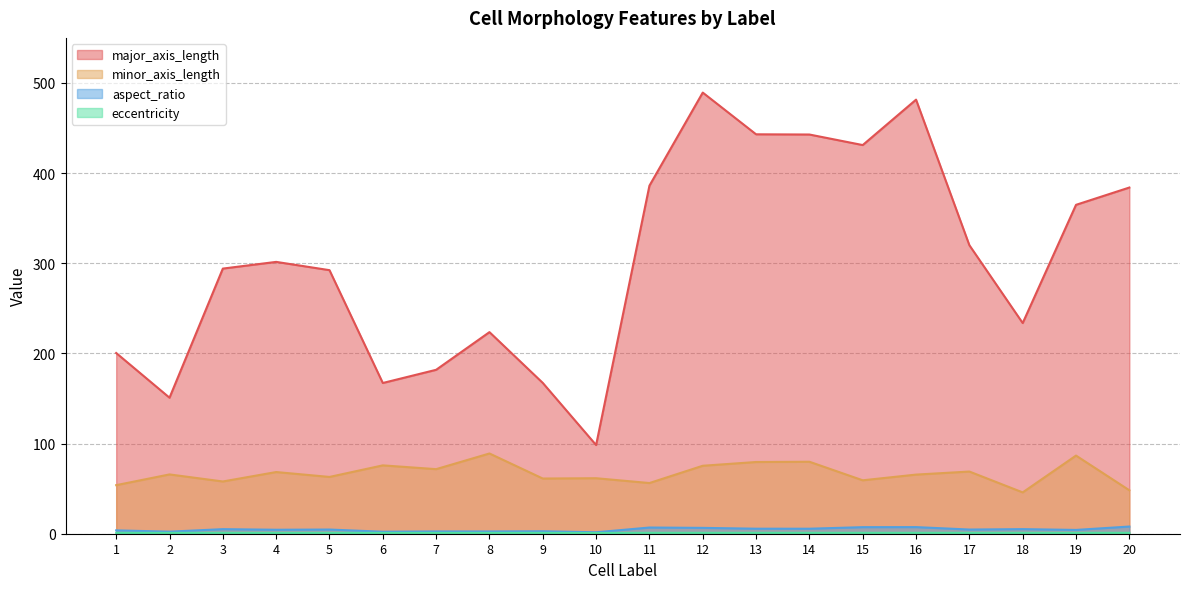

Rank the series at 15 from lowest to highest value.

eccentricity, aspect_ratio, minor_axis_length, major_axis_length